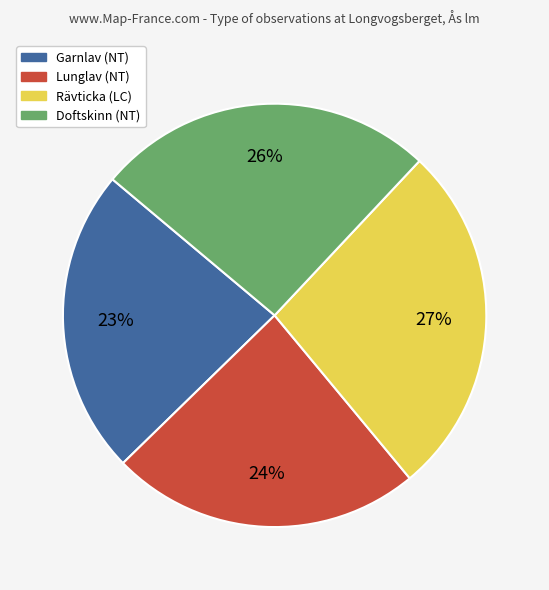

To the nearest percent, what is the difference between the largest and smallest slice percentages?

4%